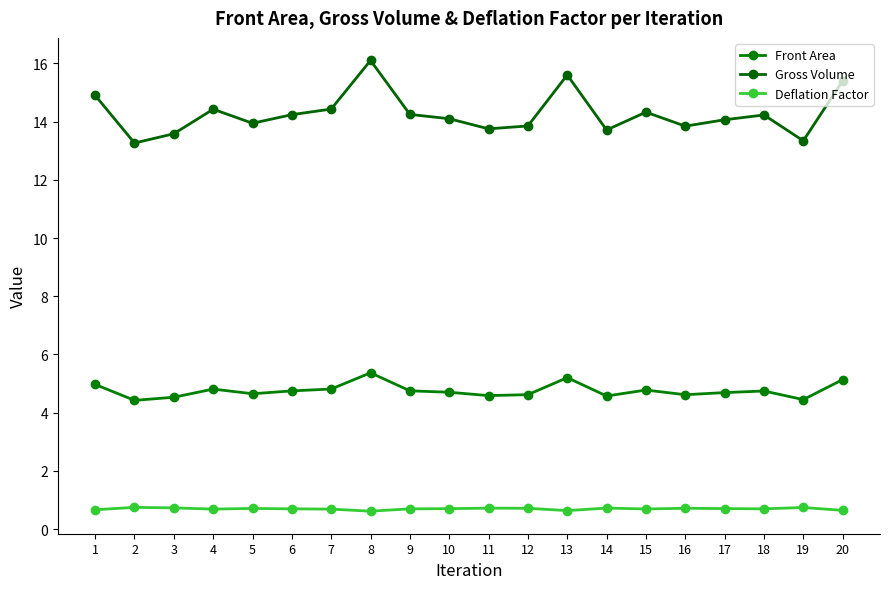

What is the average value of the Front Area series?

4.8